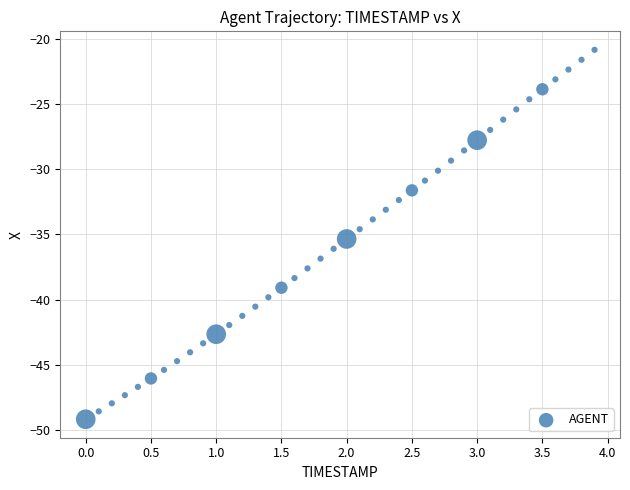

What is the range of X values (max minus min)?

3.9